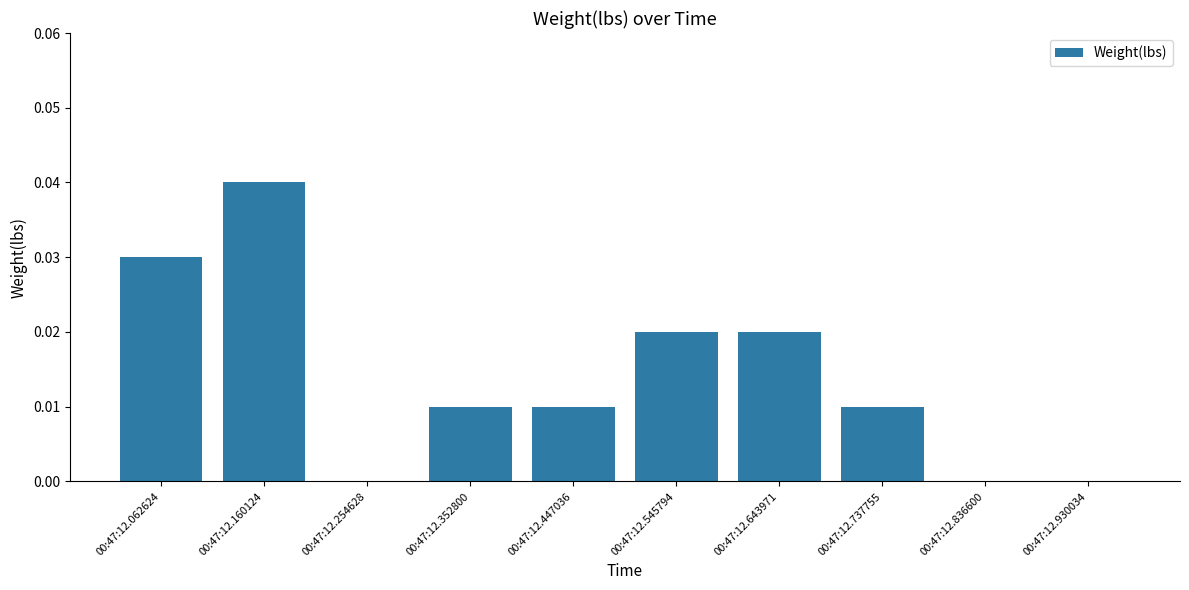

At which category does the chart reach its peak across all series?

00:47:12.160124